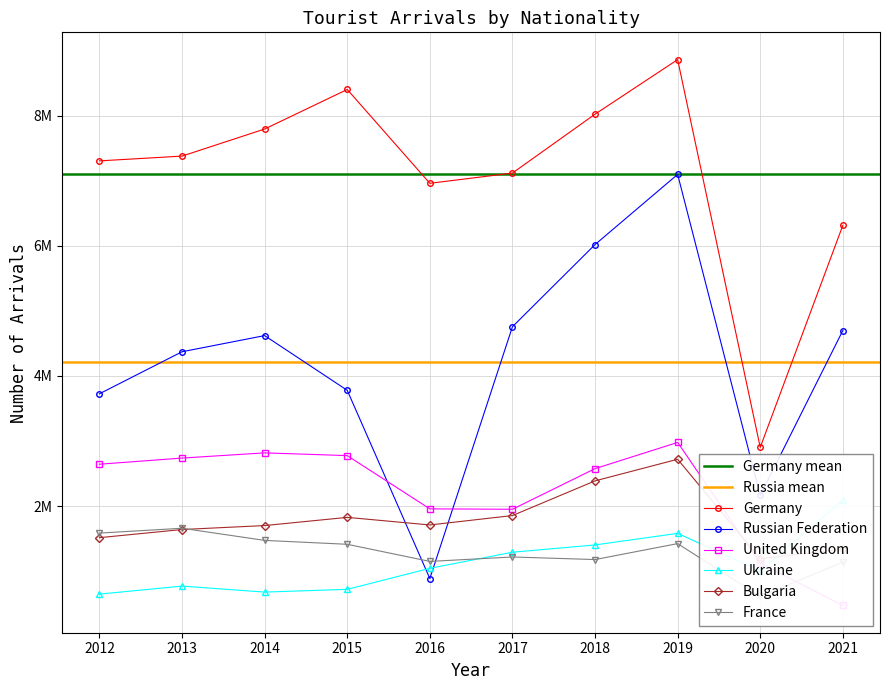

Read the United Kingdom value at 2019, to the nearest 10.

2978760